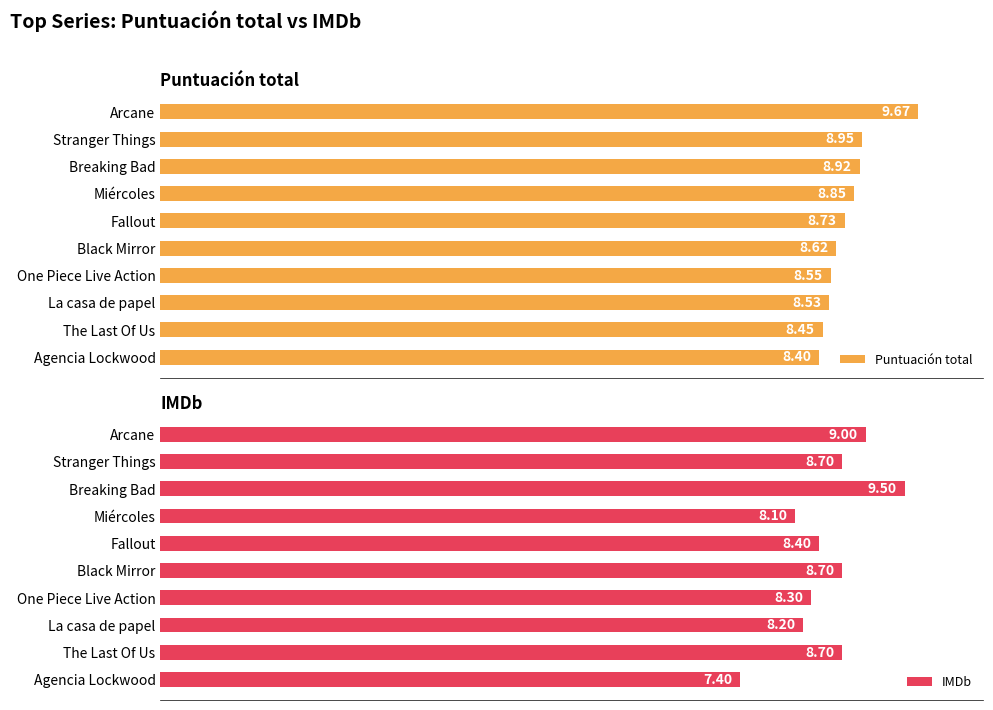

What is the average value of the IMDb series?

8.5